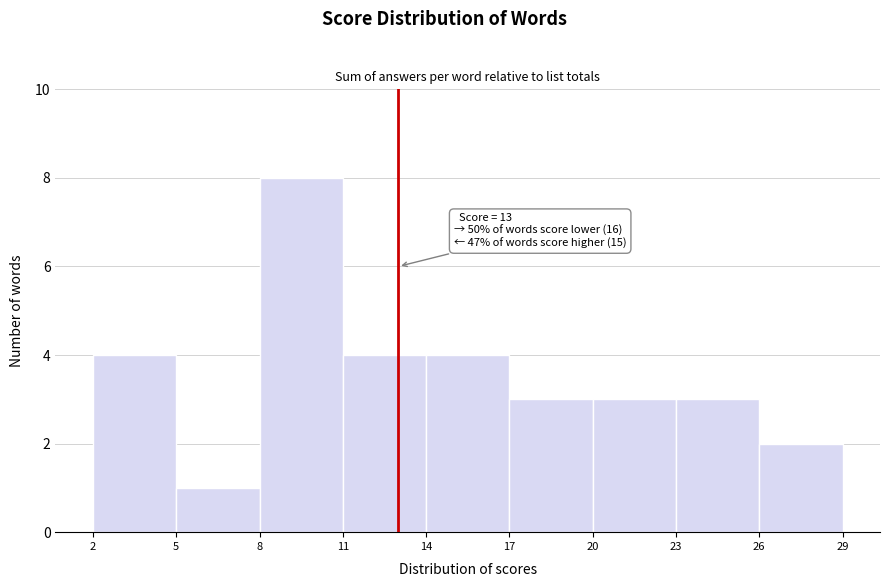

Which range on the x-axis has the tallest bar?

8 to 11